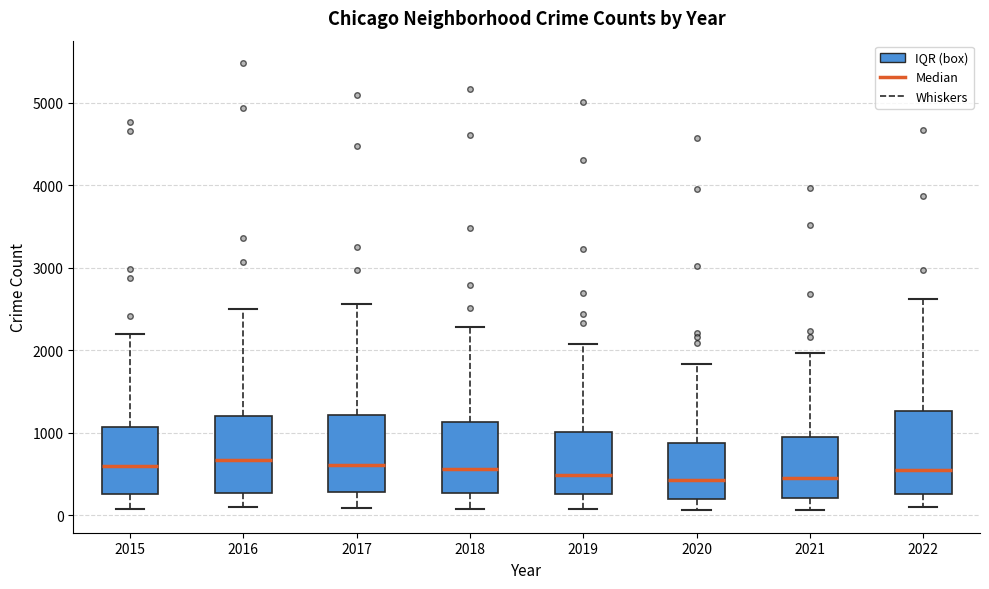

Reading left to right, read every box against the y-axis: the position of its median line, the range the box covers, and the ends of its whiskers. The values are not printed on the chart, so give them approximately, as read against the axis.

2015: median 600, box 300 to 1100, whiskers 100 to 2200
2016: median 700, box 300 to 1200, whiskers 100 to 2500
2017: median 600, box 300 to 1200, whiskers 100 to 2600
2018: median 600, box 300 to 1100, whiskers 100 to 2300
2019: median 500, box 300 to 1000, whiskers 100 to 2100
2020: median 400, box 200 to 900, whiskers 100 to 1800
2021: median 500, box 200 to 1000, whiskers 100 to 2000
2022: median 500, box 300 to 1300, whiskers 100 to 2600